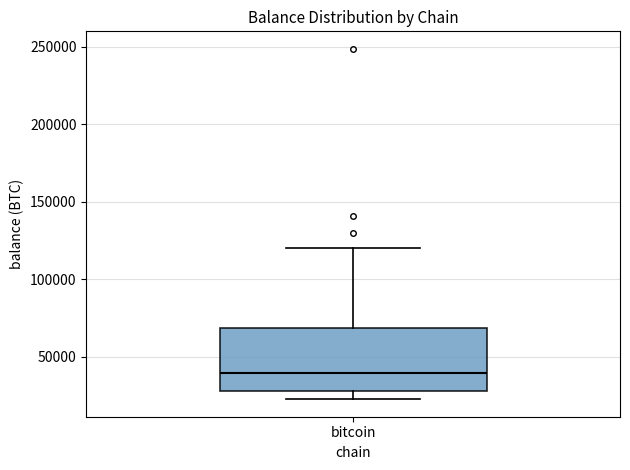

Read this box plot against the y-axis: the position of the median line, the range covered by the box, and the ends of both whiskers. The values are not printed on the chart, so give them approximately, as read against the axis.

median 40000, box 30000 to 70000, whiskers 20000 to 120000